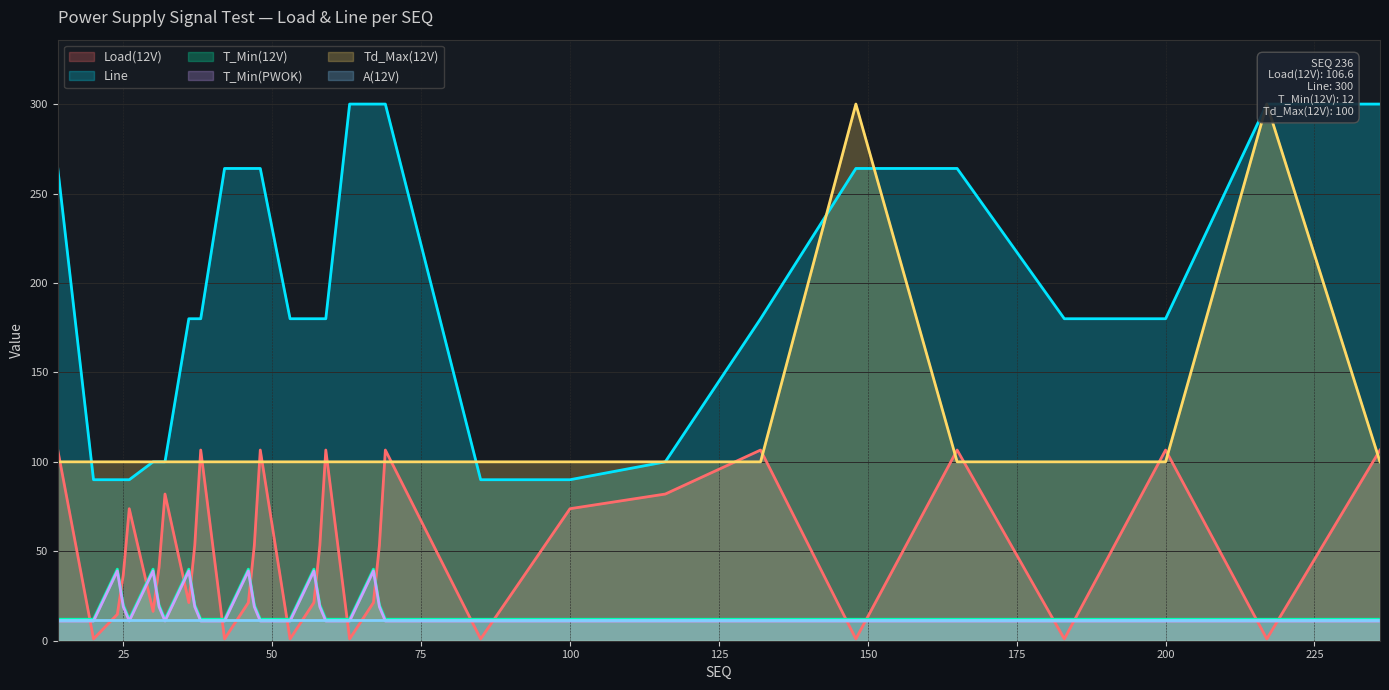

What is the highest value of the Load(12V) series?

106.6